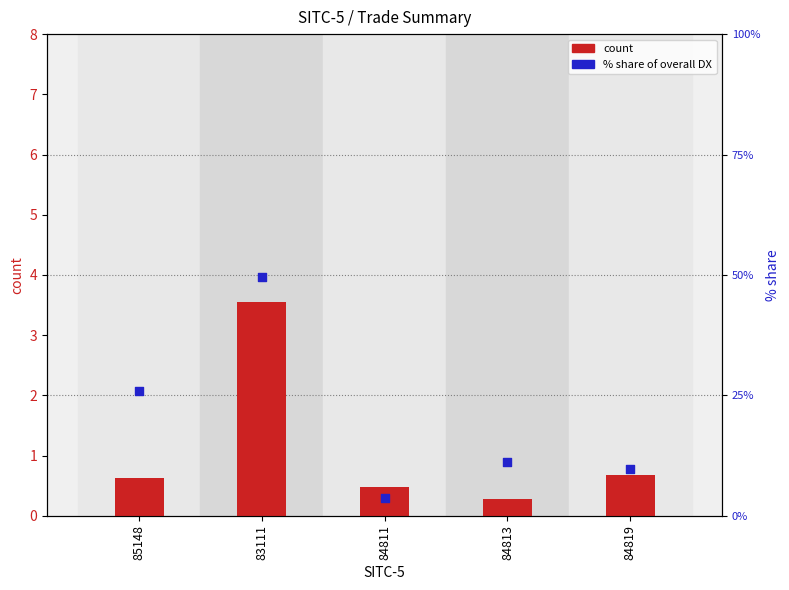

Which series reaches the minimum Y coordinate?

count